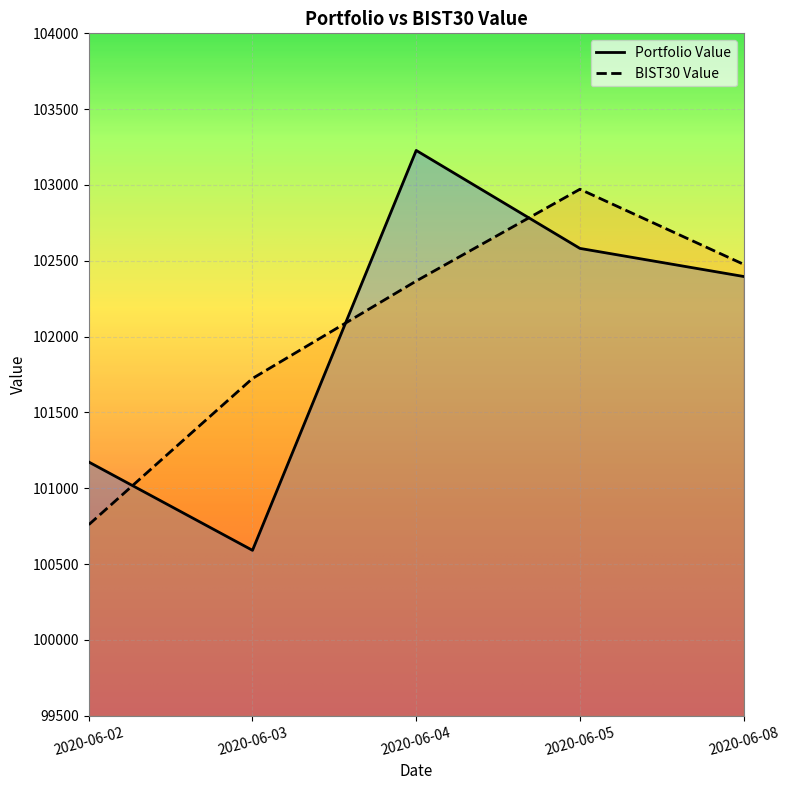

Reading right to left, list all the values displayed in this chart.

Portfolio Value: 2020-06-08=102396.4	2020-06-05=102581.7	2020-06-04=103227.8	2020-06-03=100590.6	2020-06-02=101173.0
BIST30 Value: 2020-06-08=102476.7	2020-06-05=102971.9	2020-06-04=102366.6	2020-06-03=101724.0	2020-06-02=100759.7